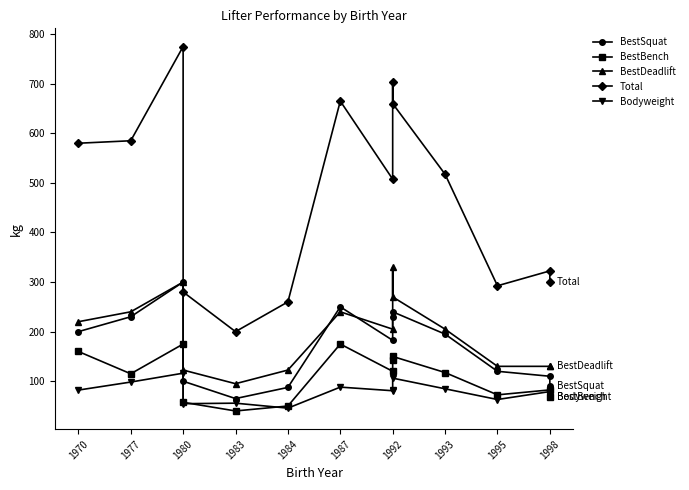

How many data points in Bodyweight are above 82?

7